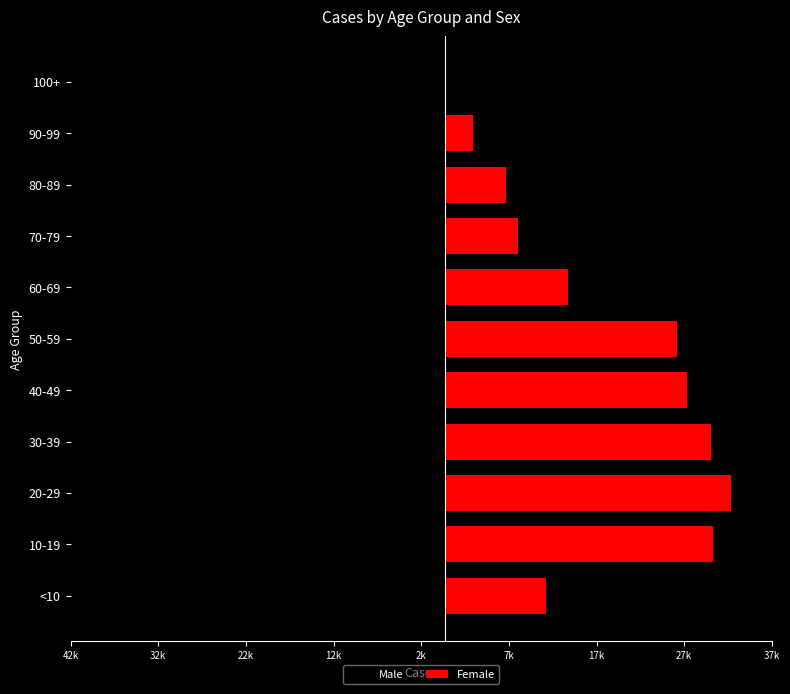

What is the minimum value for Female?

153